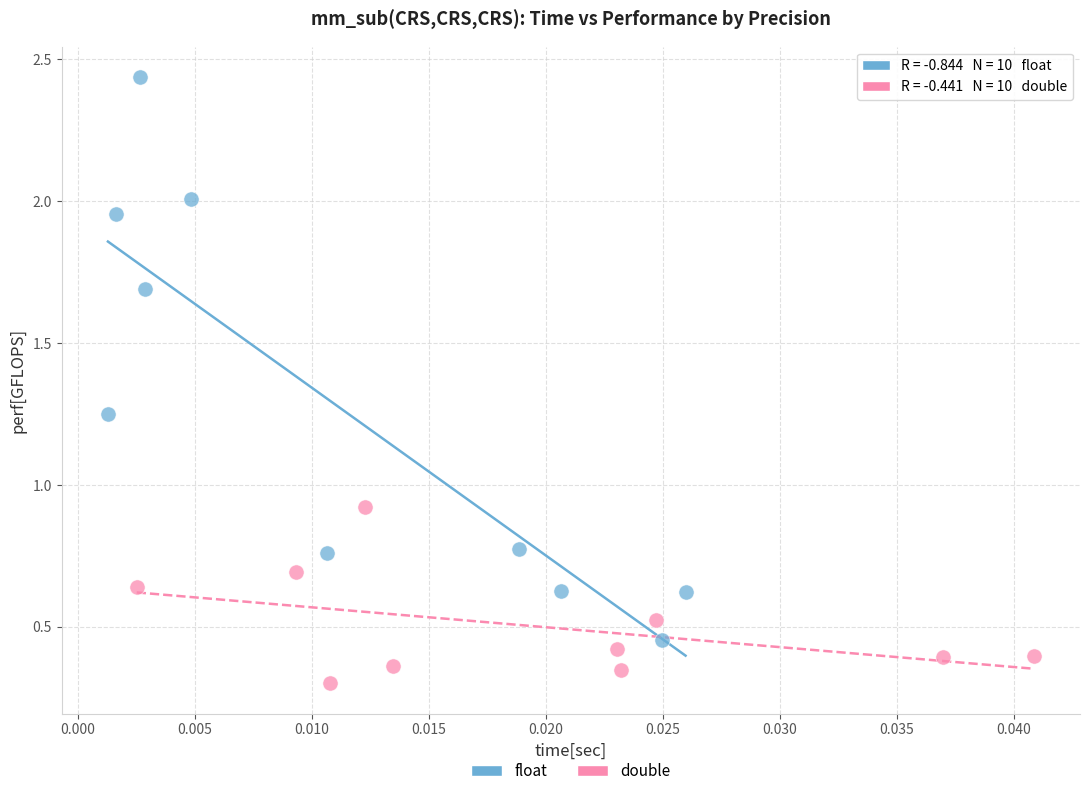

Which series reaches the maximum Y coordinate?

float